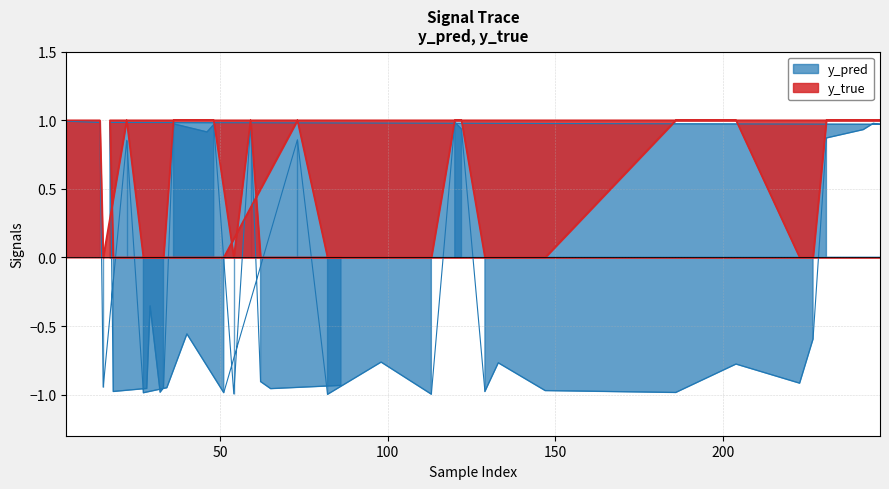

Which series has the widest spread of values?

y_pred